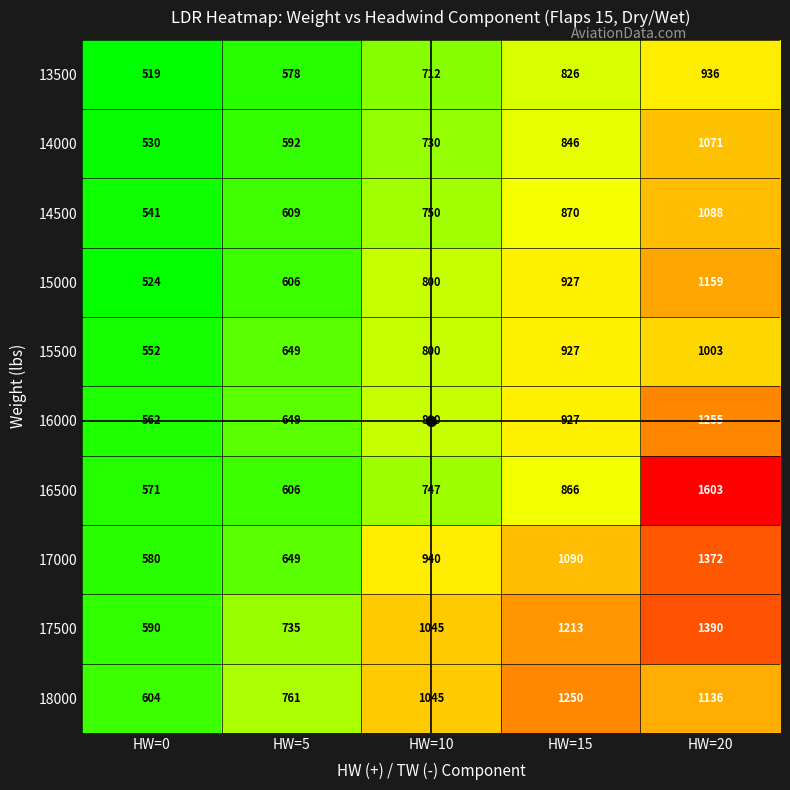

List the labels in order of 14000 value, largest first.

HW=20, HW=15, HW=10, HW=5, HW=0